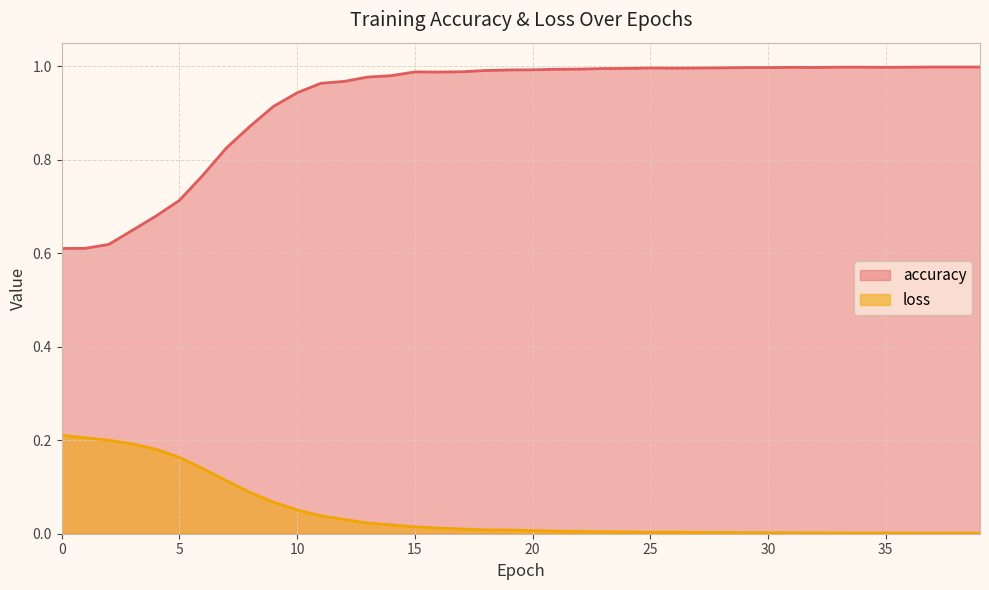

What is the highest value of the loss series?

0.2